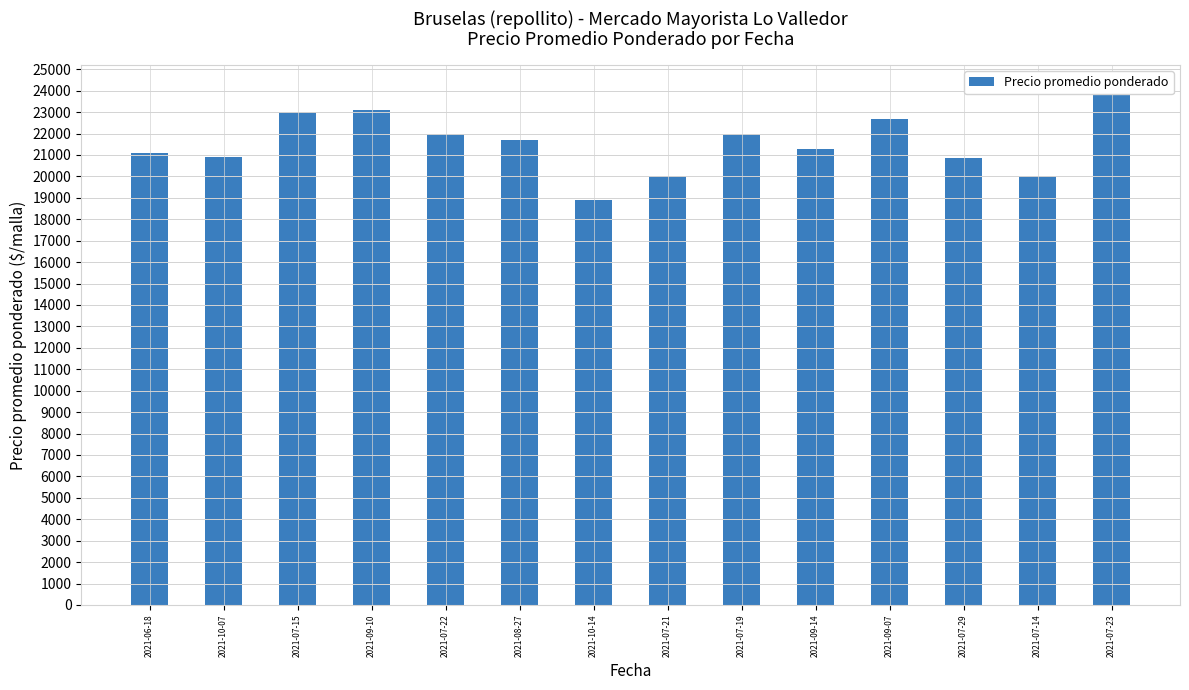

List the labels in order of value, smallest first.

2021-10-14, 2021-07-21, 2021-07-14, 2021-07-29, 2021-10-07, 2021-06-18, 2021-09-14, 2021-08-27, 2021-07-22, 2021-07-19, 2021-09-07, 2021-07-15, 2021-09-10, 2021-07-23